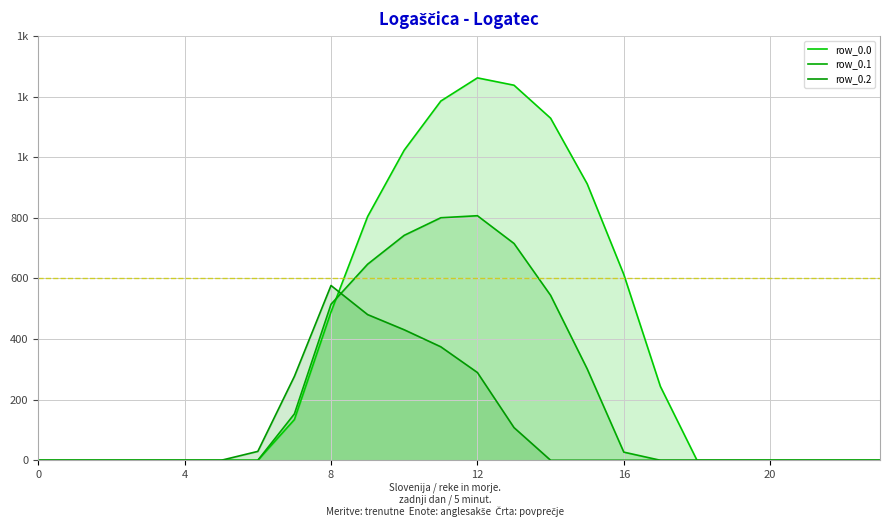

How many values in row_0.1 are above zero?

10